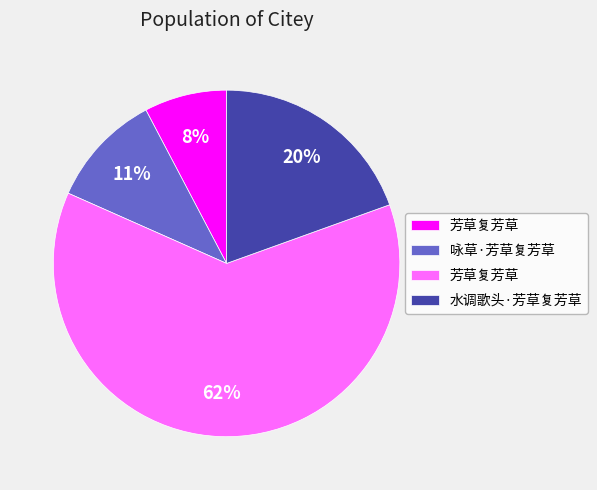

To the nearest percent, what is the average slice percentage?

25%